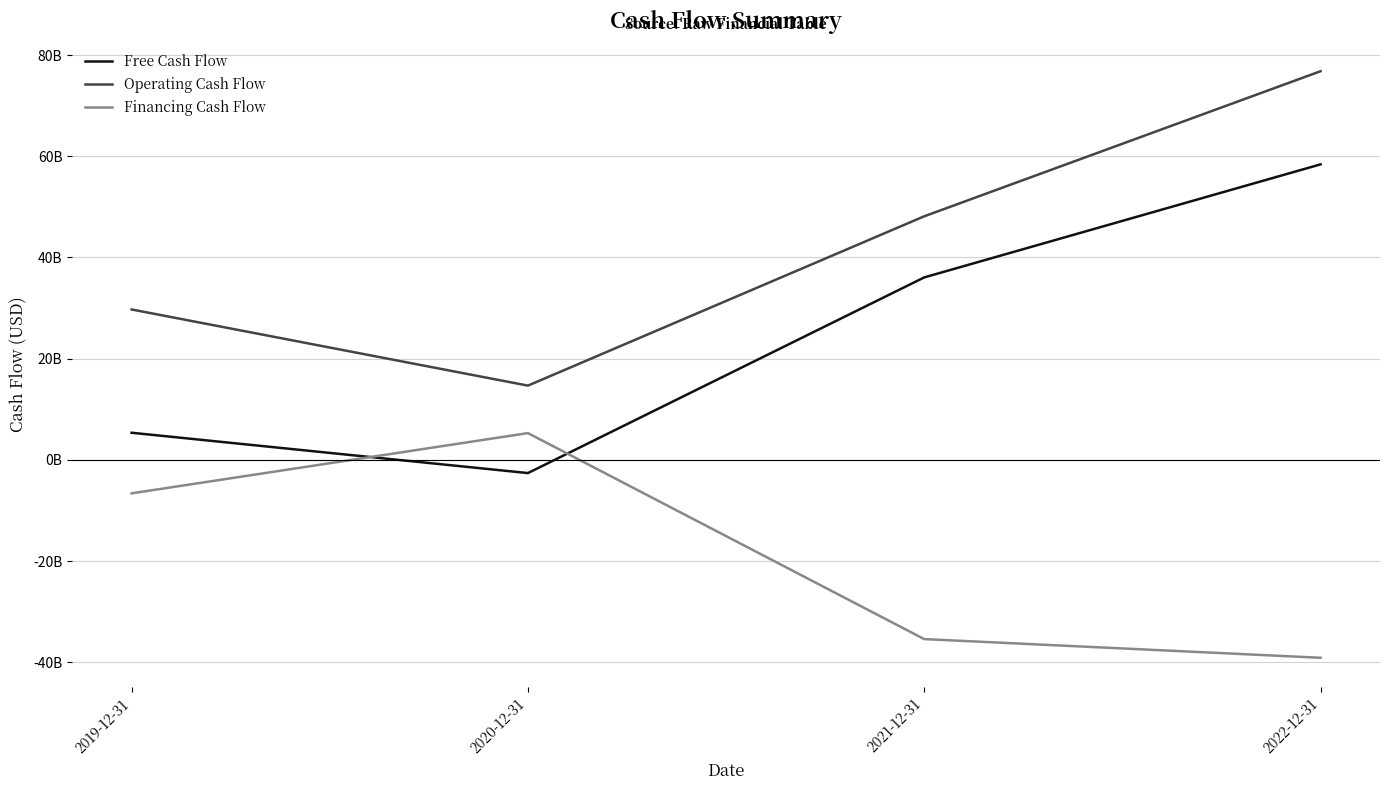

What is the average value of the Financing Cash Flow series?

-18967500000